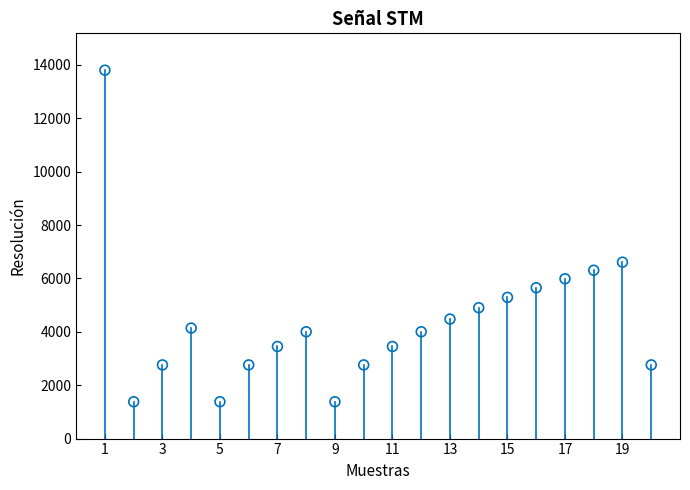

What is the range of X values (max minus min)?

19